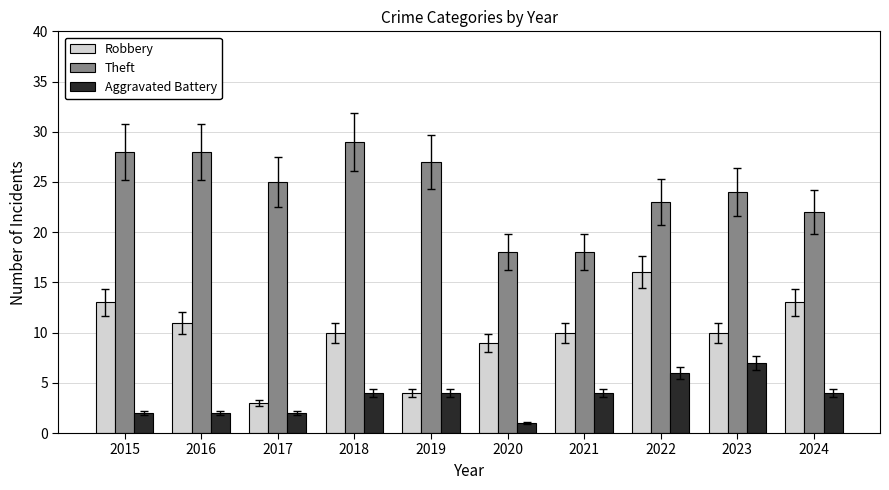

Which series has the largest total across all categories?

Theft